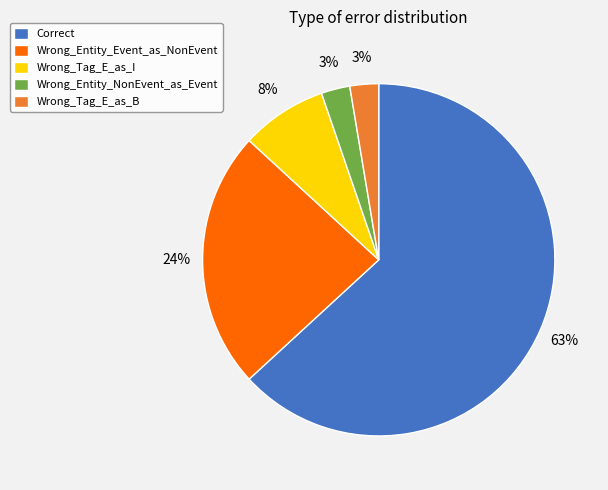

How many segments does this pie chart have?

5